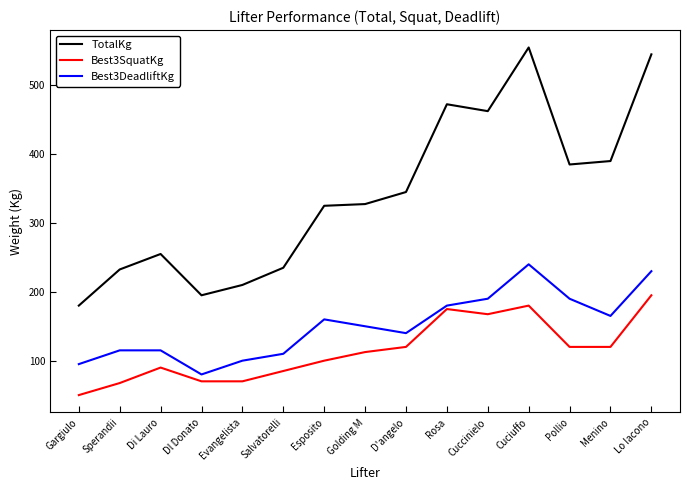

In Best3DeadliftKg, how many points are lower than both neighbors (excluding endpoints)?

3